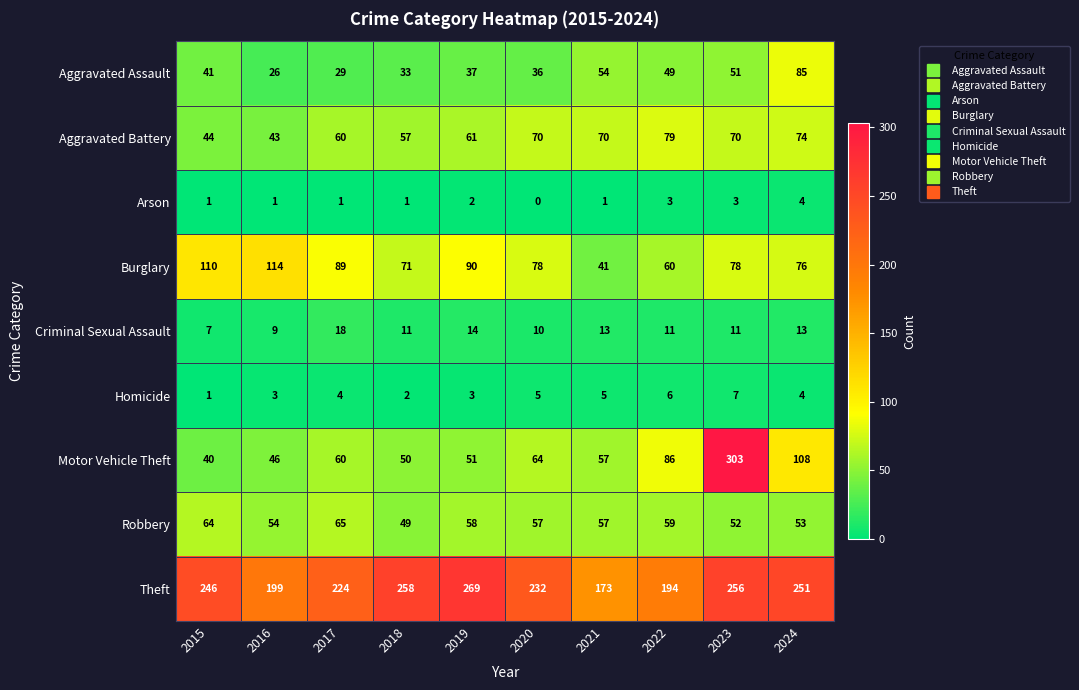

Which category has the highest value in the Criminal Sexual Assault series?

2017